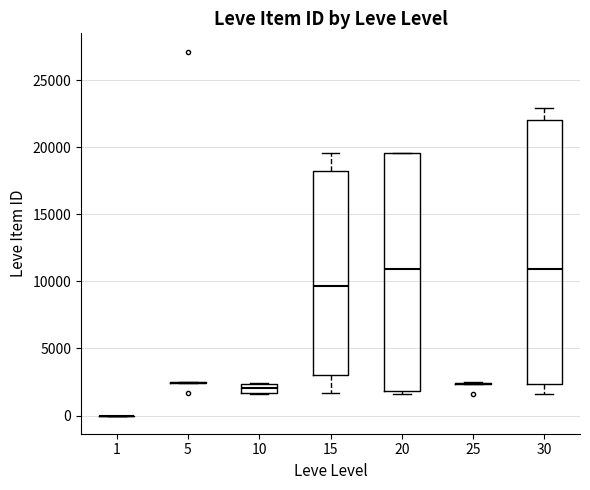

Where is the upper edge of the box at x = 10 on the y-axis? The values are not printed on the chart, so give them approximately, as read against the axis.

2500